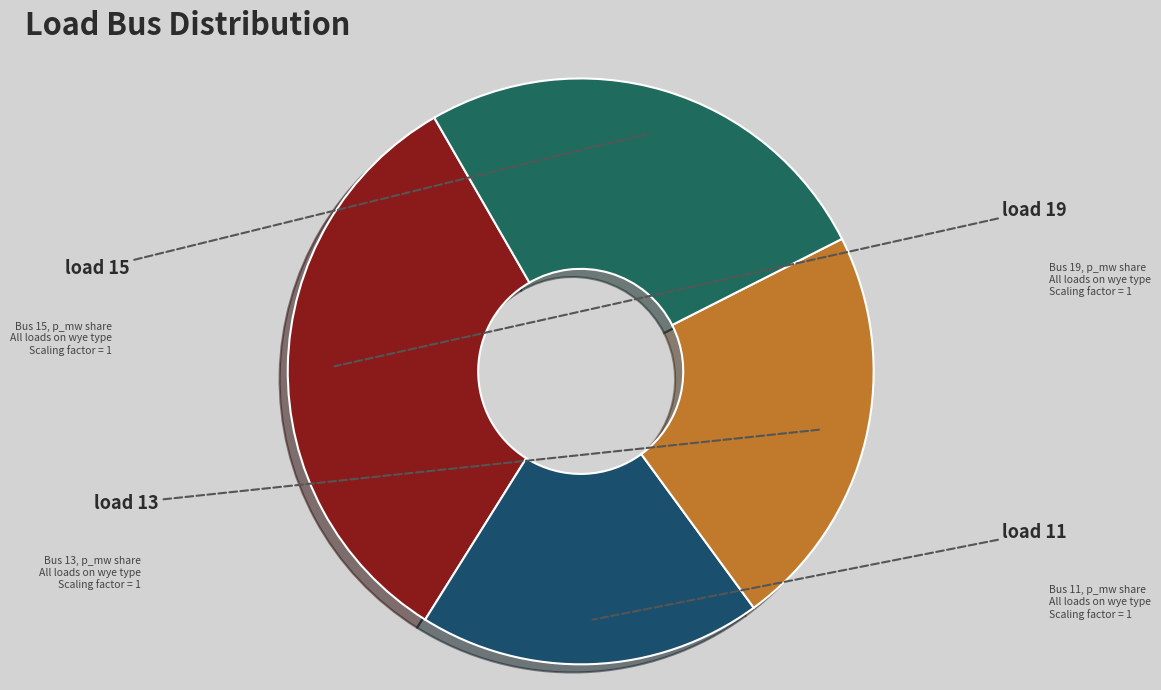

Is there any slice that represents more than half of the pie?

No